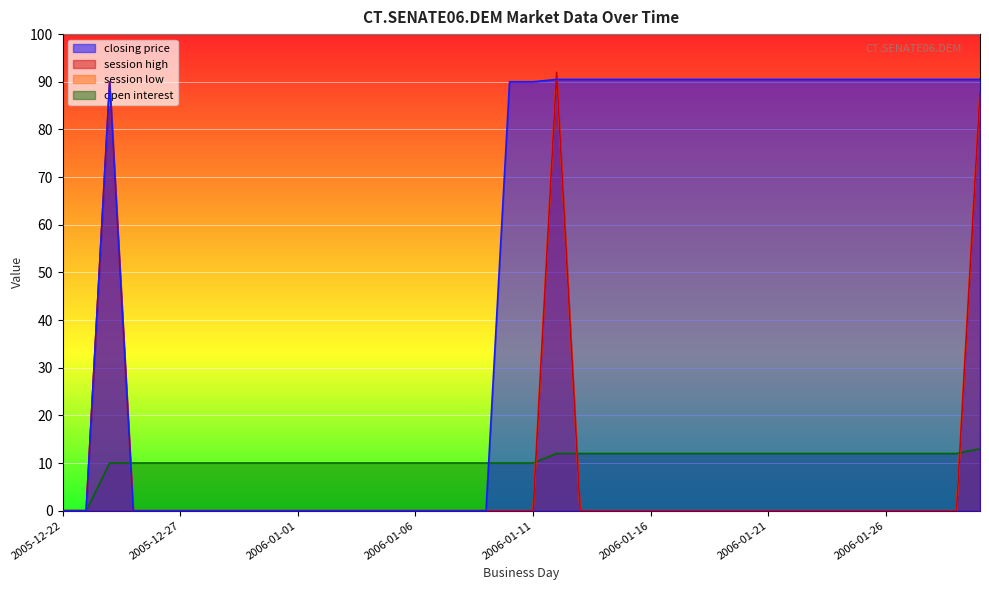

At which label does session high reach its minimum?

2005-12-22